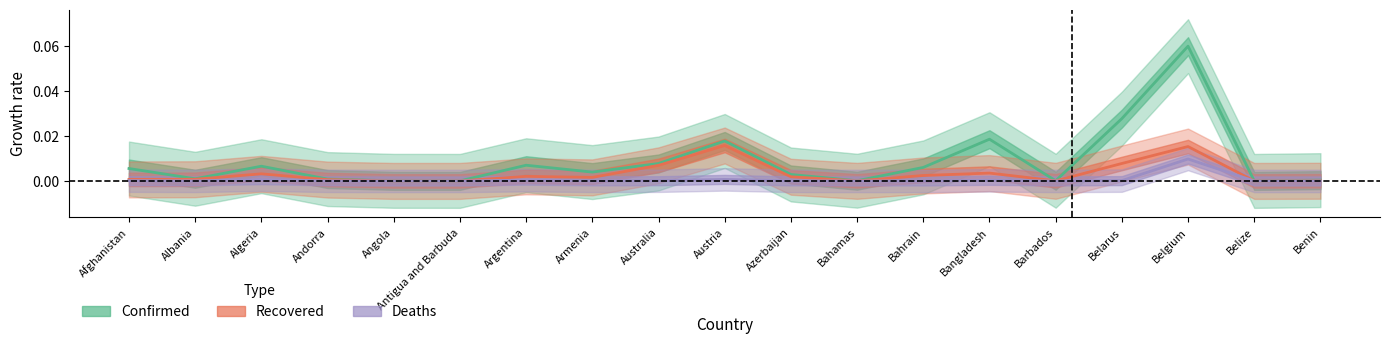

Is it true that Recovered equals 0.0 at Antigua and Barbuda?

True